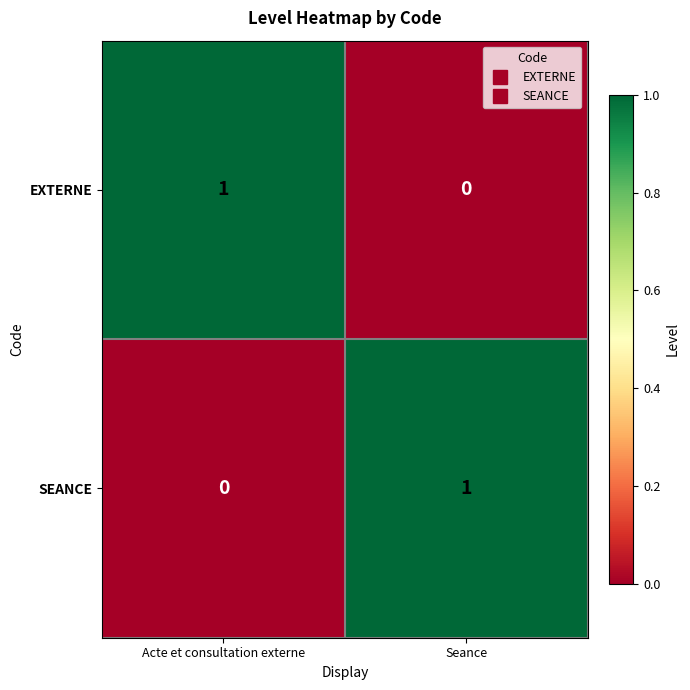

Is it true that SEANCE equals 0 at Acte et consultation externe?

True